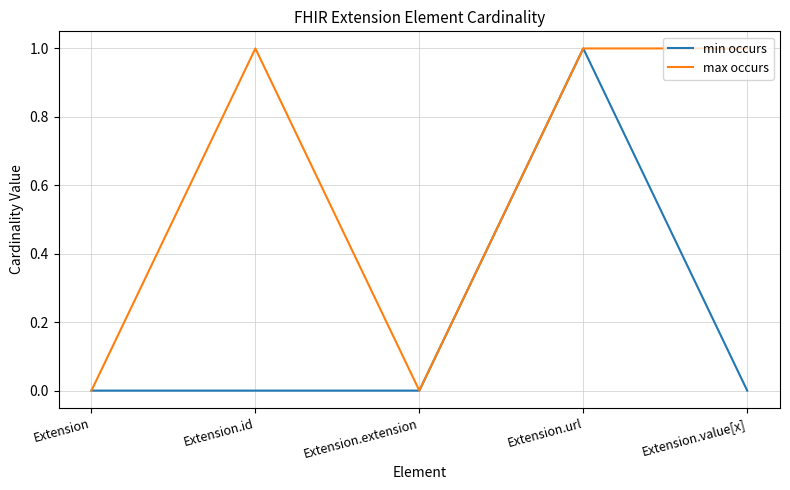

At Extension.id, list the series in order from smallest to largest.

min occurs, max occurs